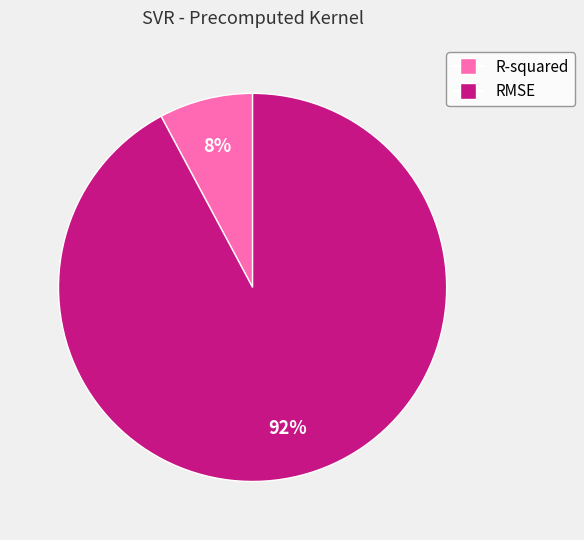

Combined, do R-squared and RMSE account for over 50%?

Yes